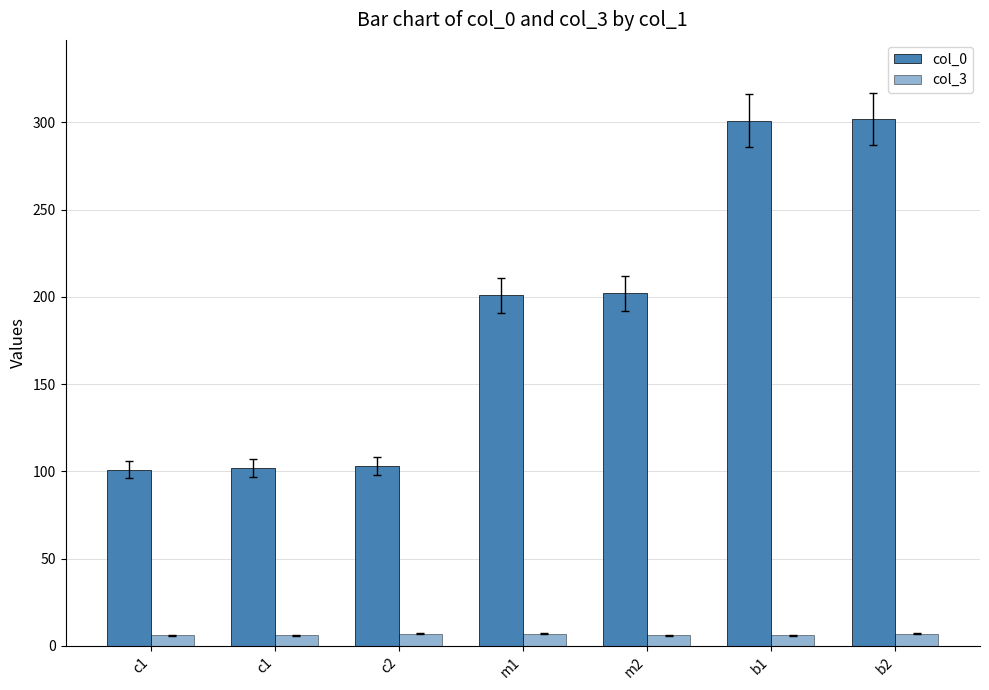

Reading left to right, list all the values displayed in this chart.

col_0: 101	102	103	201	202	301	302
col_3: 6	6	7	7	6	6	7